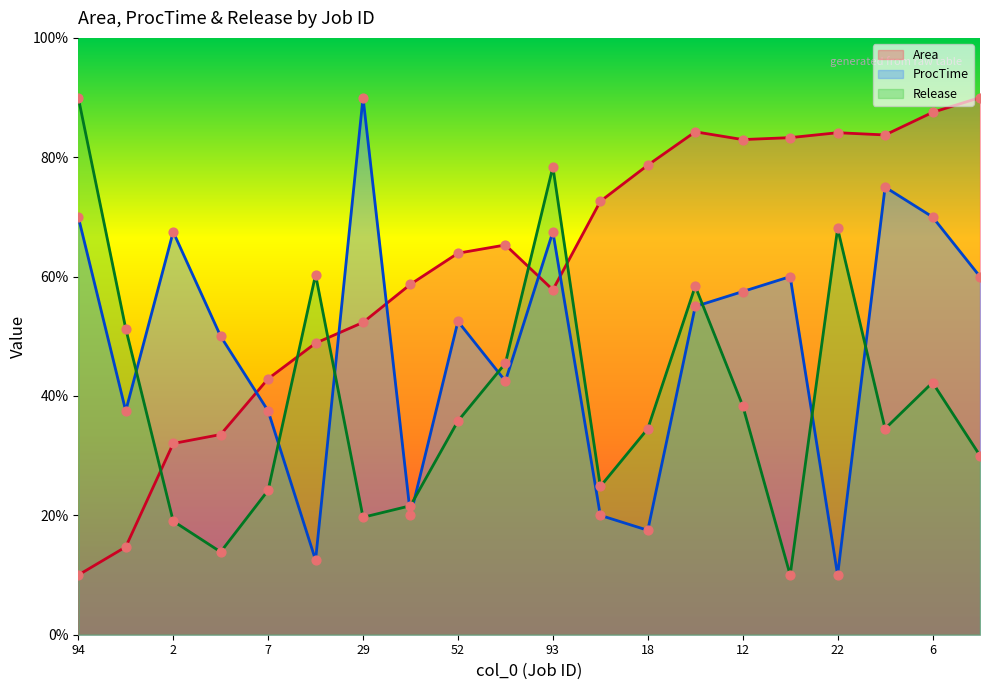

Which series contains the lowest Y value?

Area